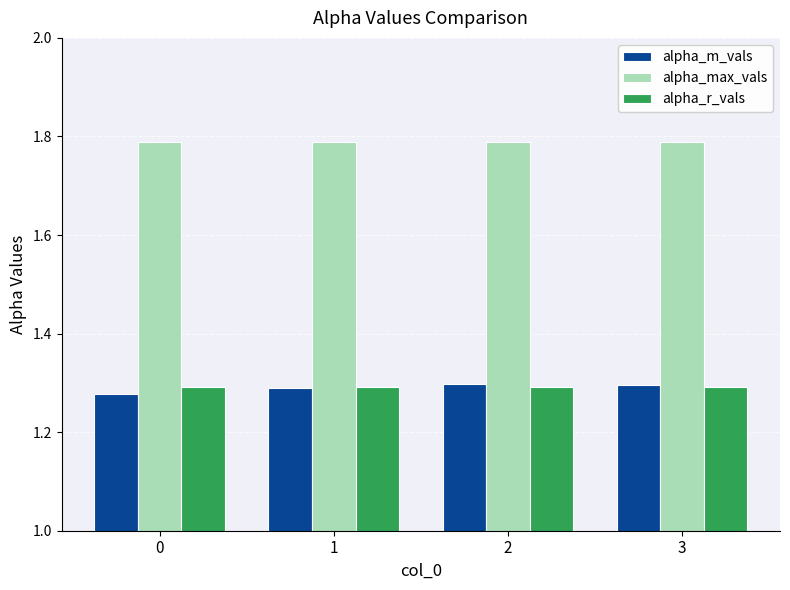

True or false: alpha_m_vals has a value of 0.8 at 2.

False